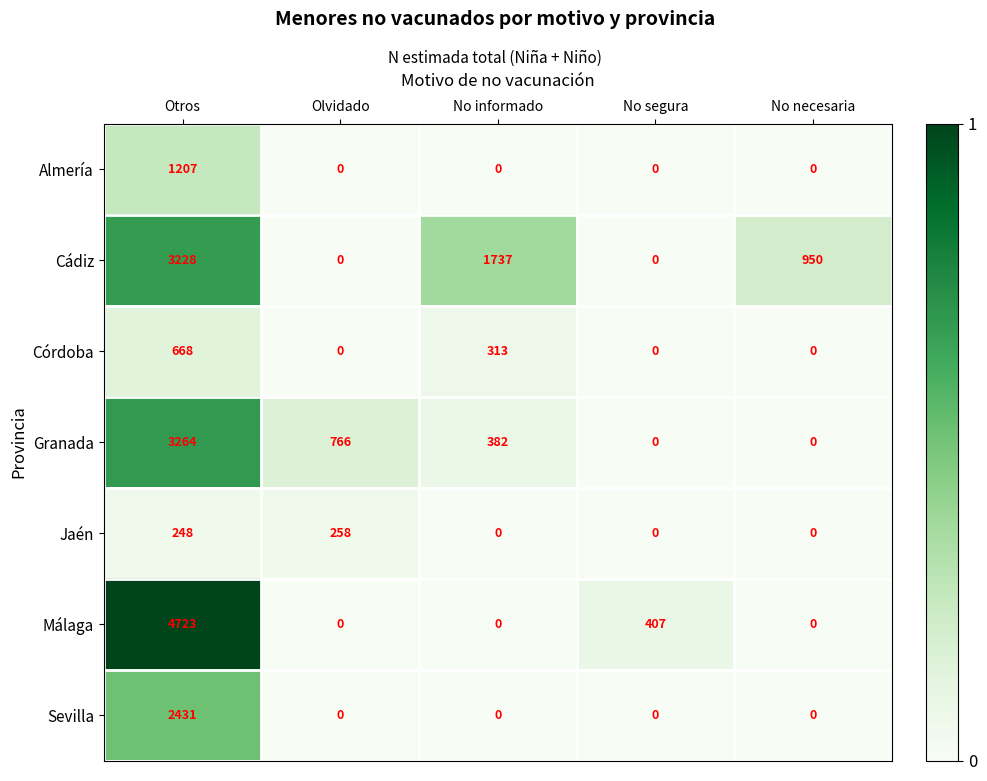

Between No informado and No segura, which series saw the biggest shift?

Cádiz